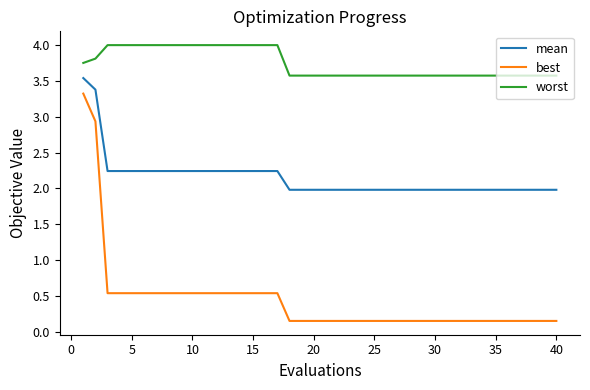

True or false: mean and worst cross at least once.

False